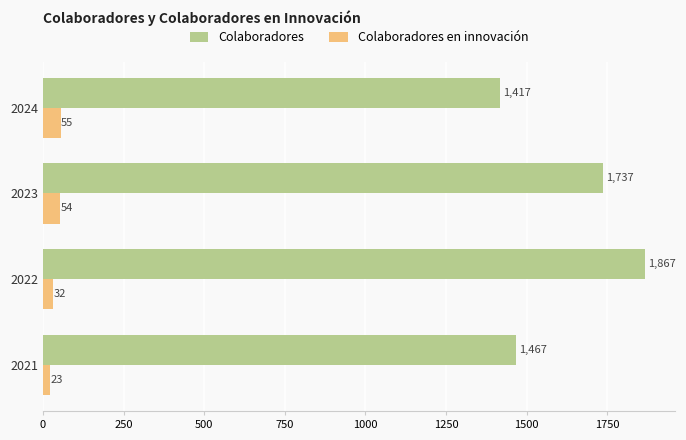

Which series has the largest total across all categories?

Colaboradores